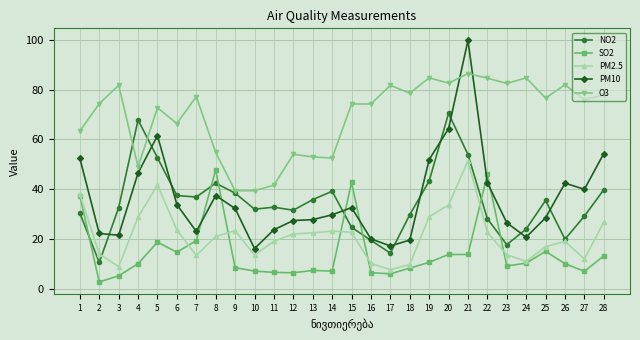

Rank the series at 12 from highest to lowest value.

O3, NO2, PM10, PM2.5, SO2